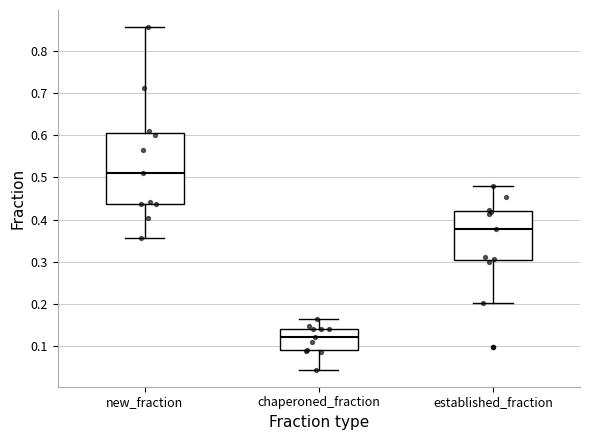

Reading left to right, read every box against the y-axis: the position of its median line, the range the box covers, and the ends of its whiskers. The values are not printed on the chart, so give them approximately, as read against the axis.

new_fraction: median 0.51, box 0.44 to 0.61, whiskers 0.36 to 0.86
chaperoned_fraction: median 0.12, box 0.09 to 0.14, whiskers 0.05 to 0.16
established_fraction: median 0.38, box 0.30 to 0.42, whiskers 0.20 to 0.48